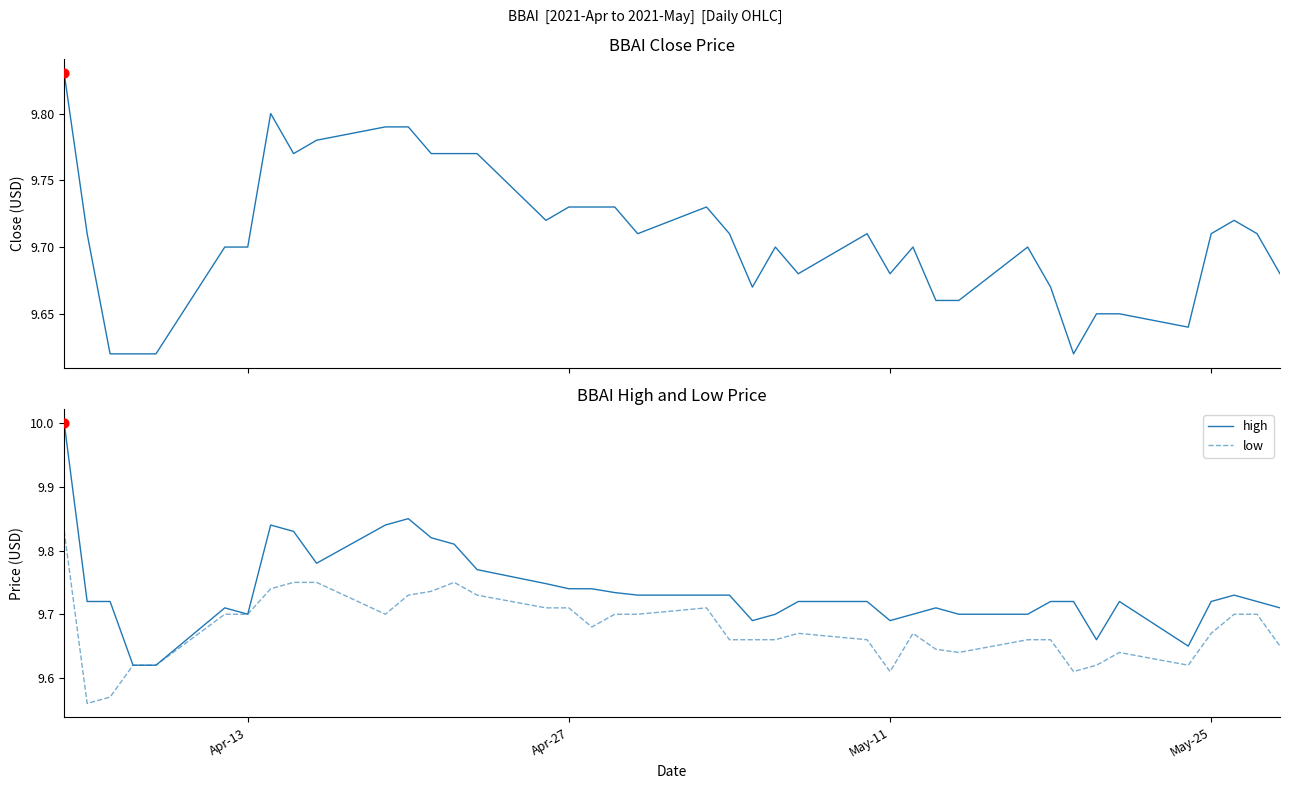

Which series reaches the maximum Y coordinate?

high